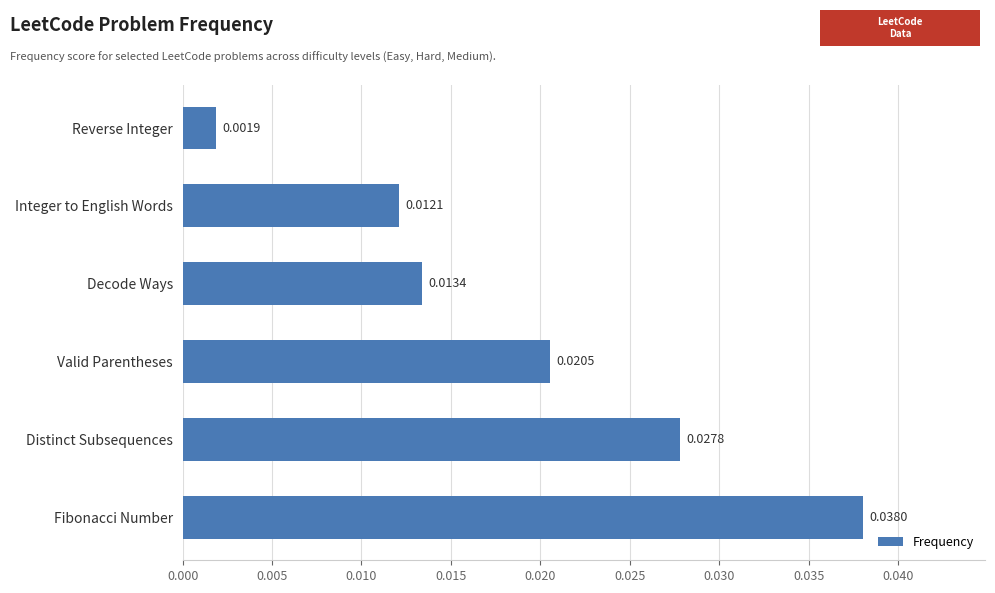

How many bars are there in total?

6